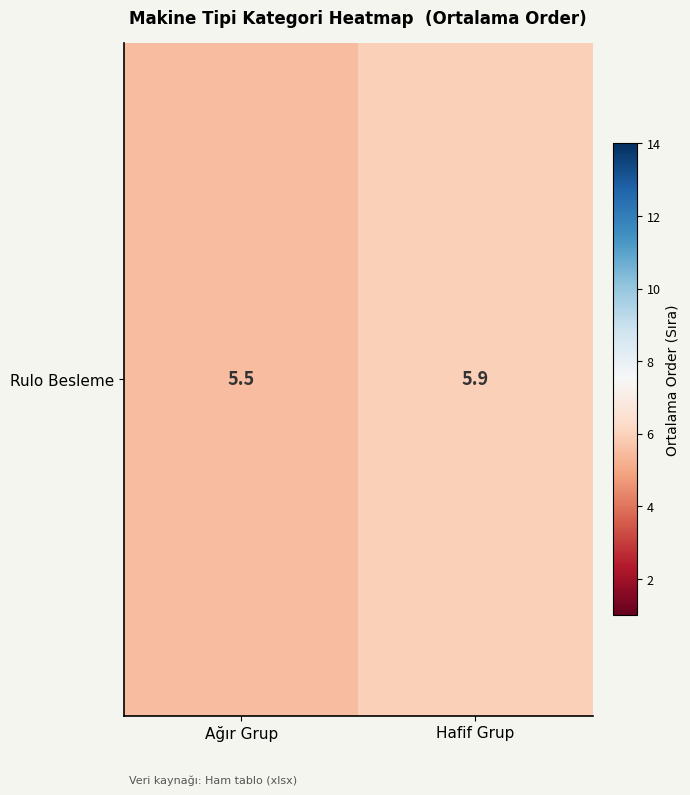

Which category has the highest value across all series?

Hafif Grup